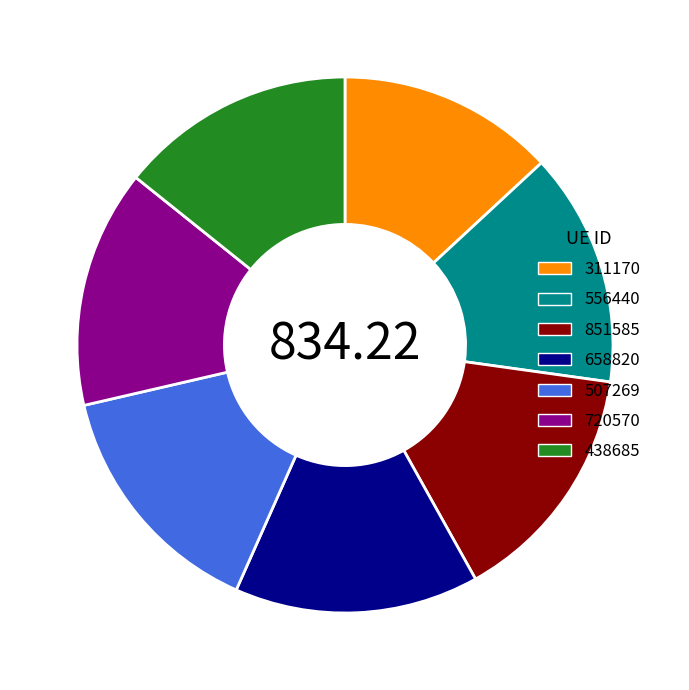

Which slice is the smallest?

311170